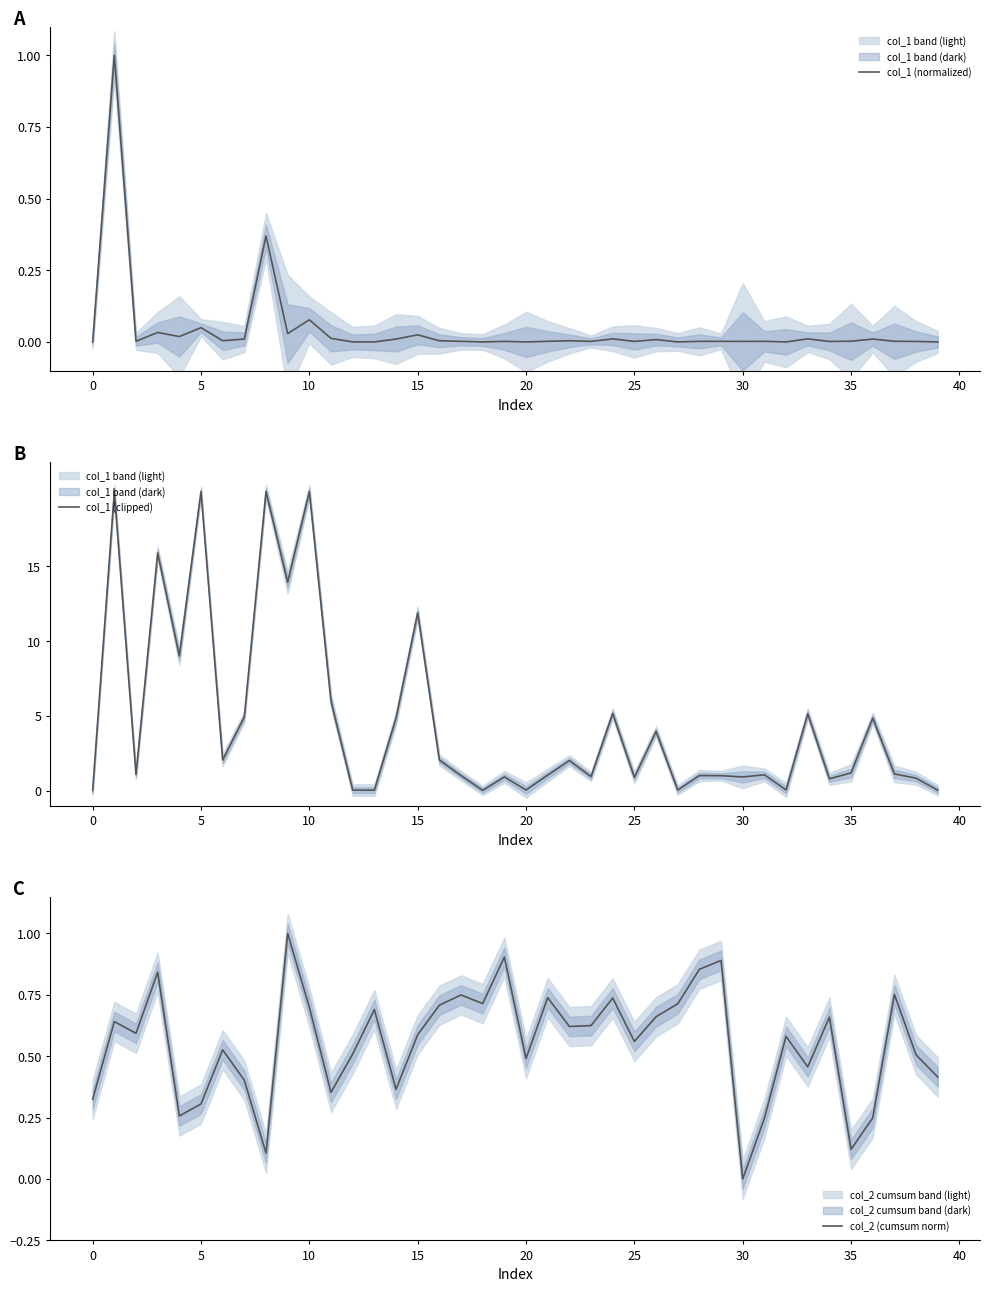

How many values in the col_2 (cumsum norm) series exceed 0?

39